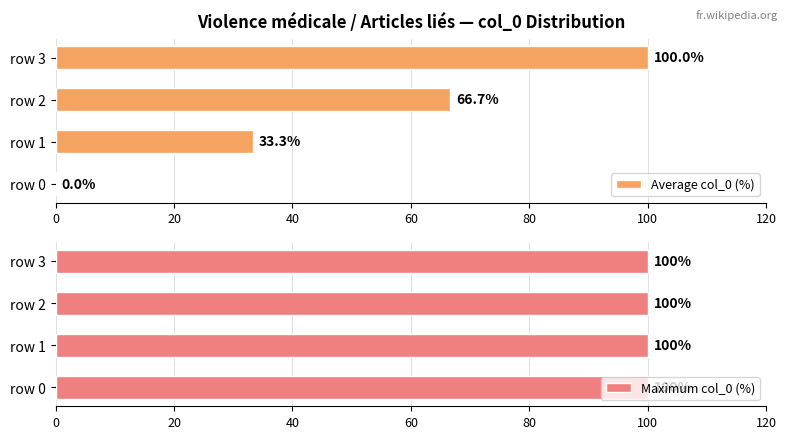

True or false: Average col_0 (%) has a value of -48.8 at 0.

False